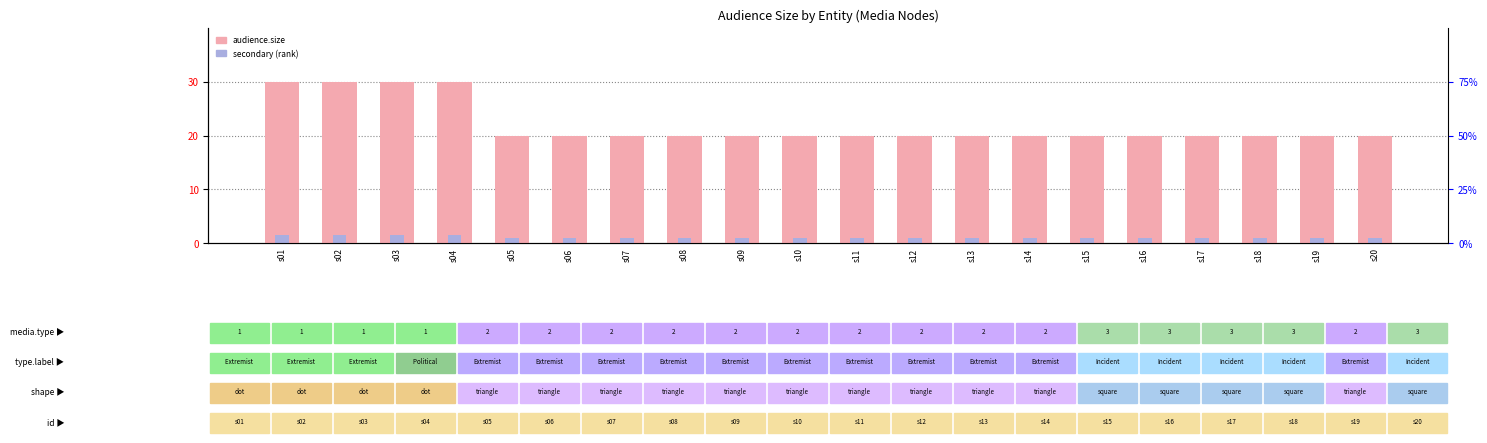

Which has a higher value, s02 or s09?

s02